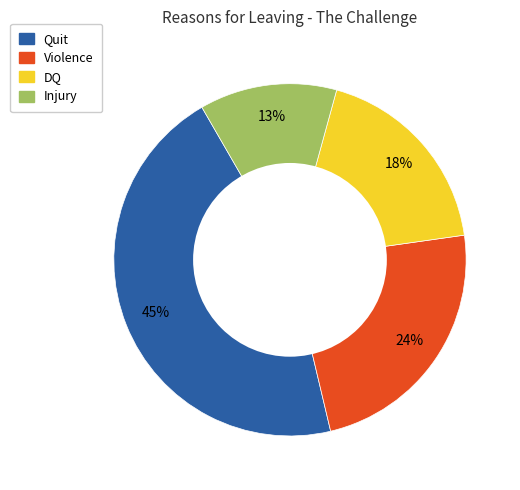

What percentage is the Violence slice, to the nearest percent?

24%